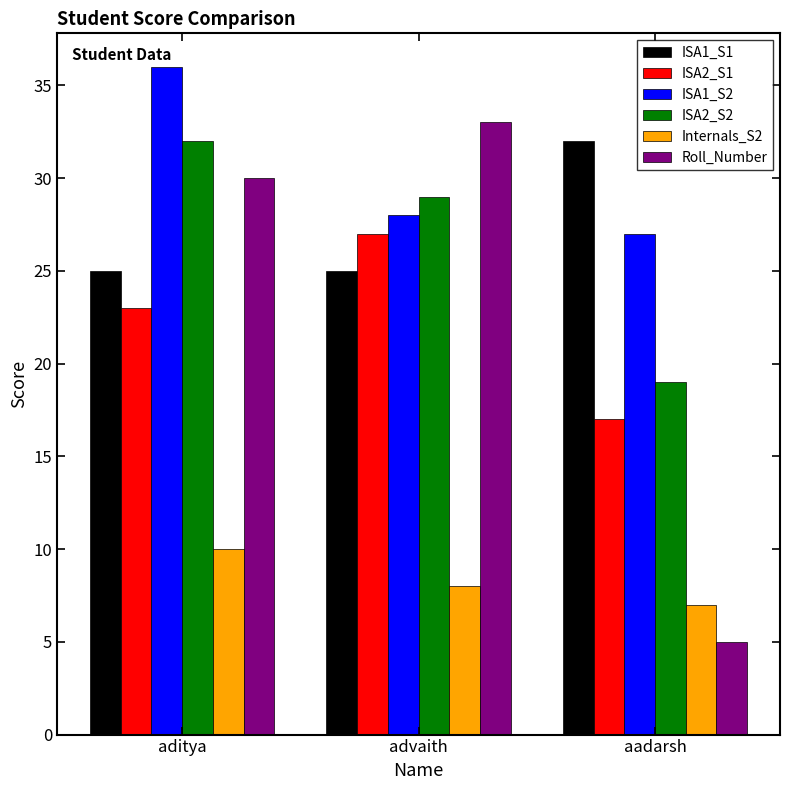

How many distinct data groups are displayed?

6